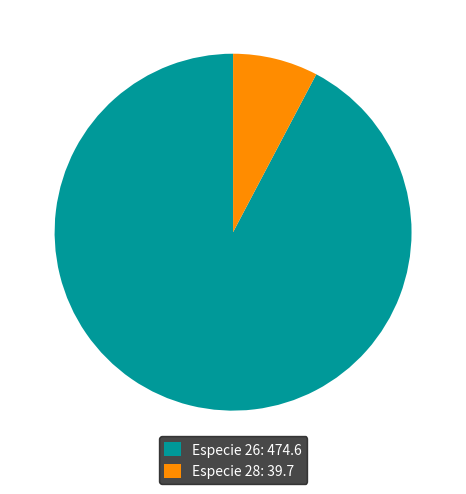

The Especie 28: 39.7 slice represents 22% of the pie. True or false?

False